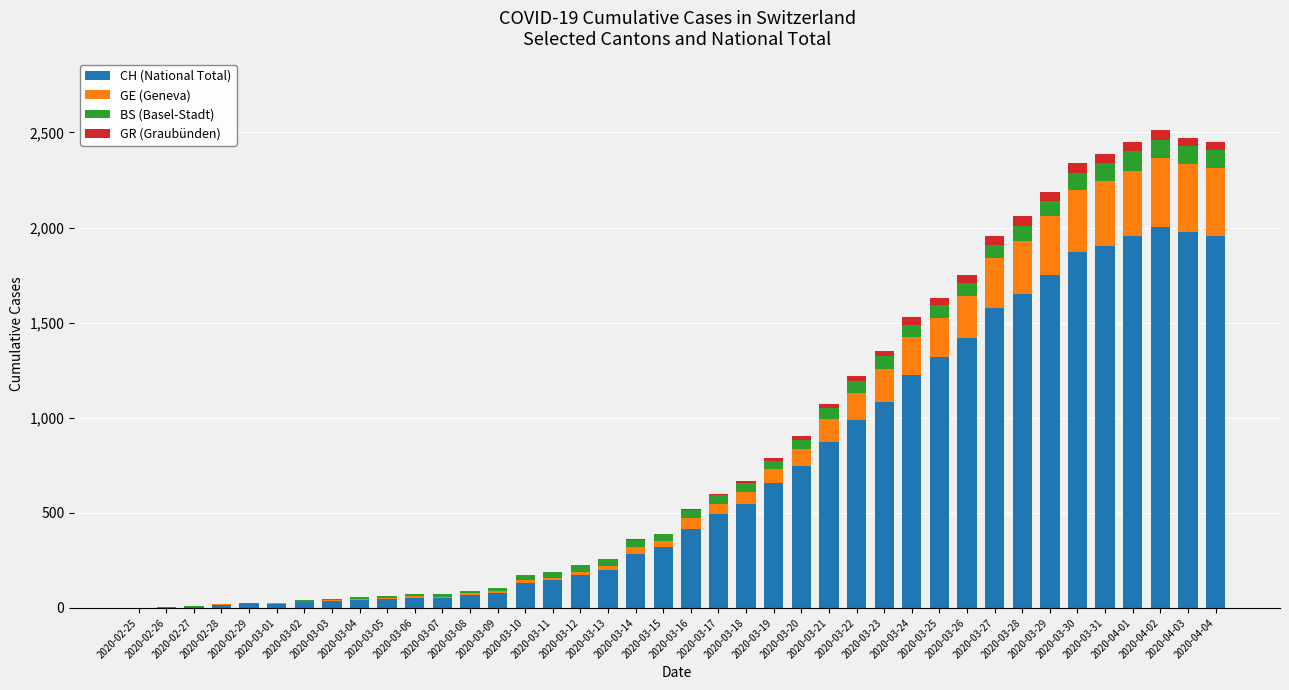

How many distinct data groups are displayed?

4